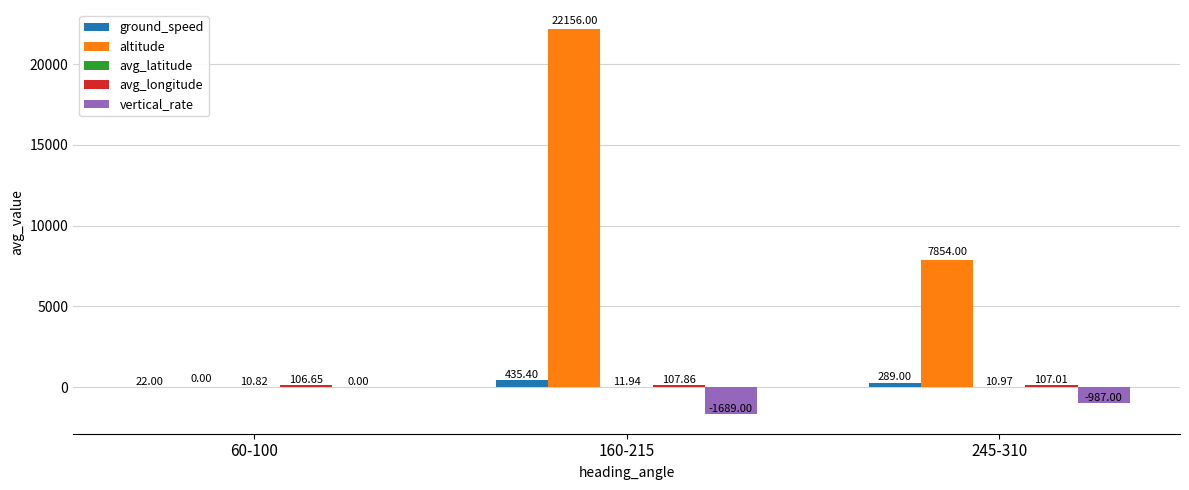

Are the bars grouped side by side (vs. stacked)?

Yes